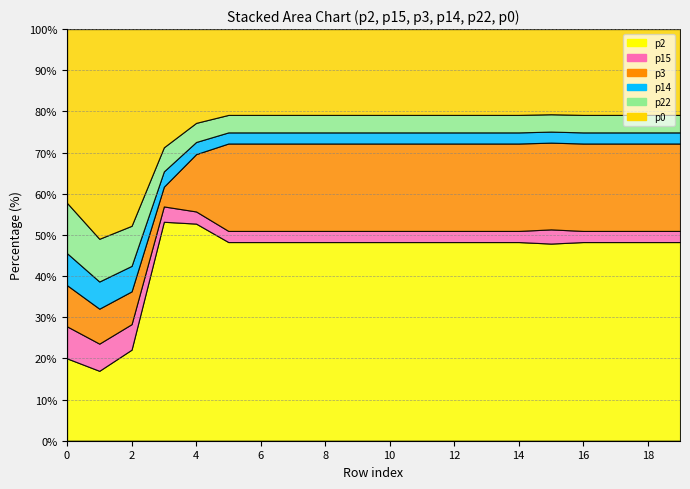

Reading right to left, list all the values displayed in this chart.

p2: 125	125	125	125	125	125	125	125	125	125	125	125	125	125	125	125	100	25	18	18
p15: 7	7	7	7	9	7	7	7	7	7	7	7	7	7	7	7	7	7	7	7
p3: 55	55	55	55	55	55	55	55	55	55	55	55	55	55	55	33	9	9	9	9
p14: 7	7	7	7	7	7	7	7	7	7	7	7	7	7	7	7	7	7	7	7
p22: 11	11	11	11	11	11	11	11	11	11	11	11	11	11	11	11	11	11	11	11
p0: 54	54	54	54	54	54	54	54	54	54	54	54	54	54	54	54	54	54	54	38